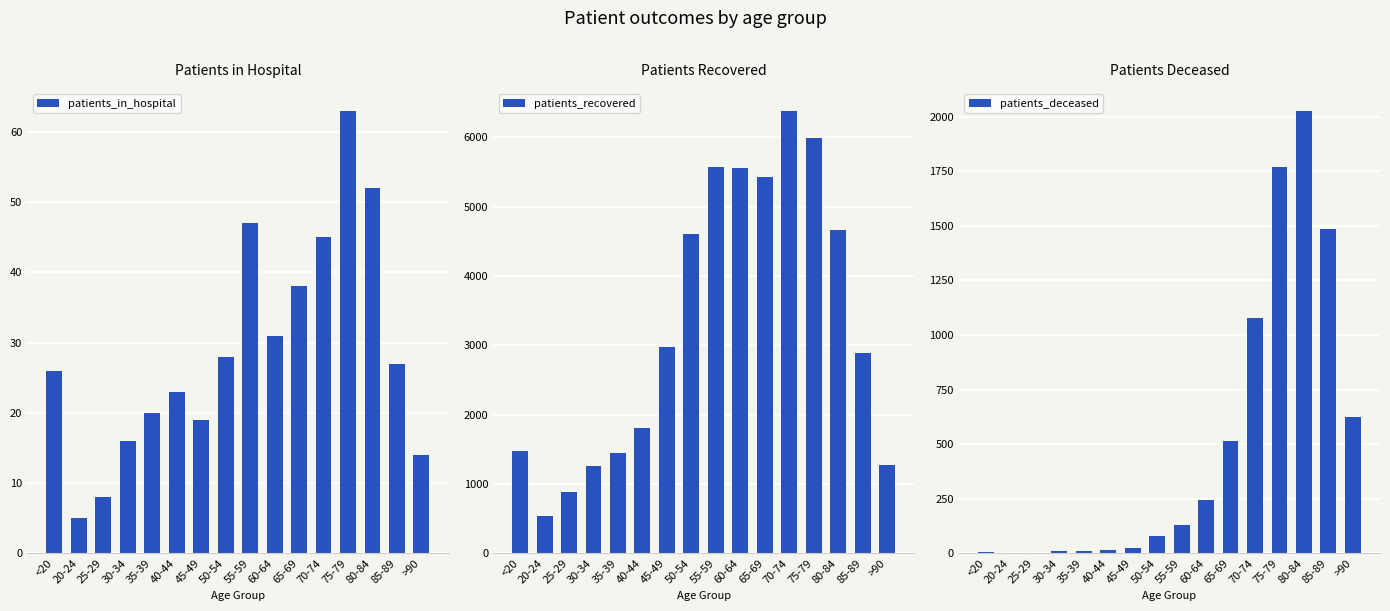

At which label is patients_recovered closest to 3459?

45-49